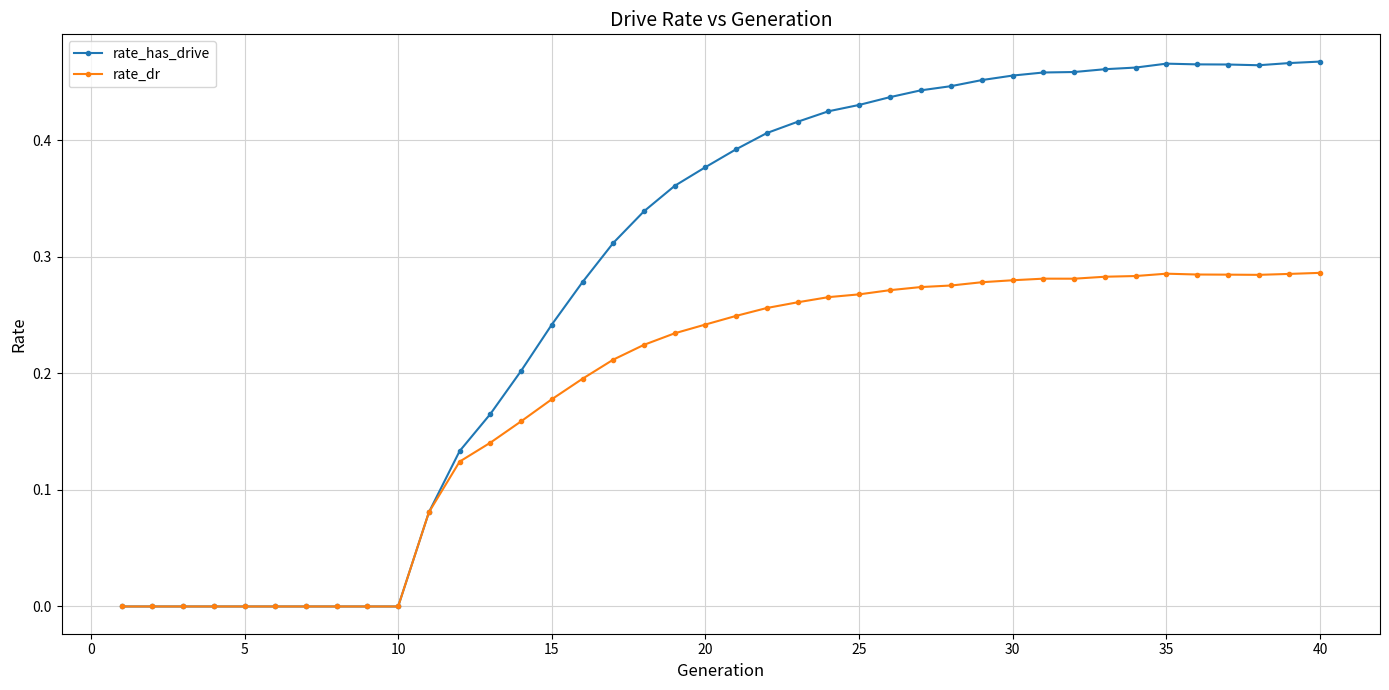

Which series has the largest range (max minus min)?

rate_has_drive